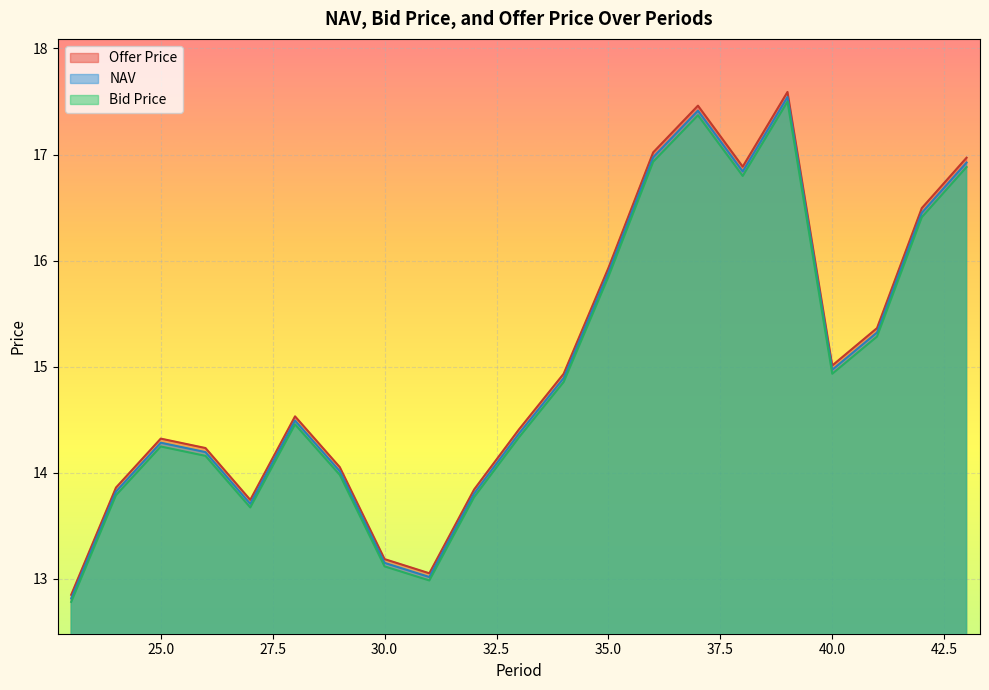

What is the sum of the Offer Price values at 32 and 28?

28.4